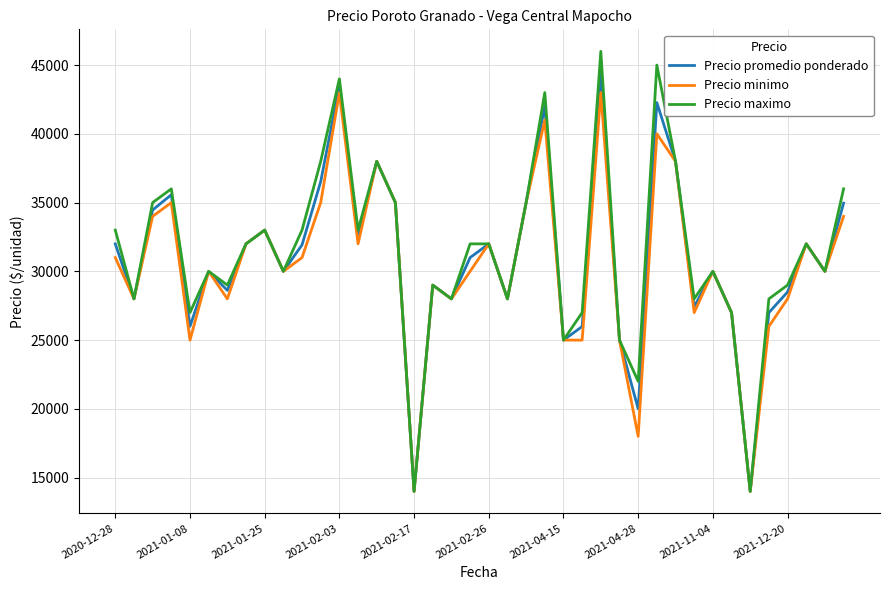

Which series has the largest range (max minus min)?

Precio maximo